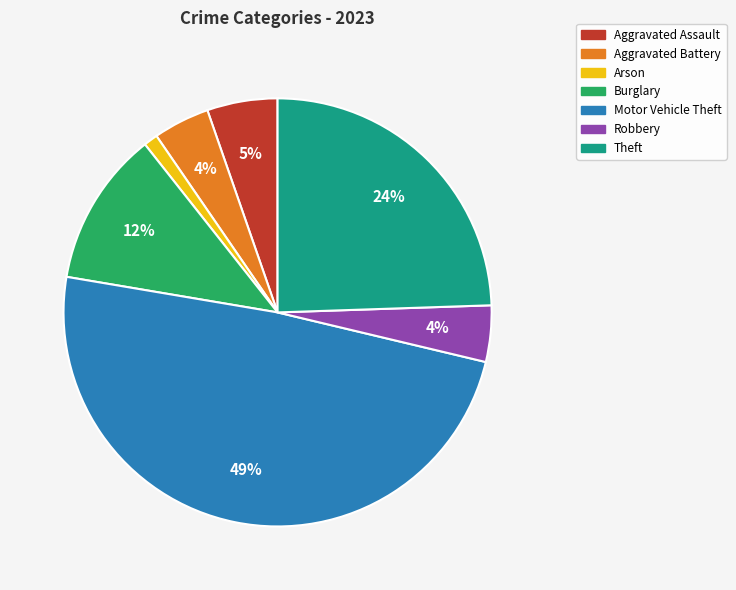

What is the smallest slice in the pie chart?

Arson